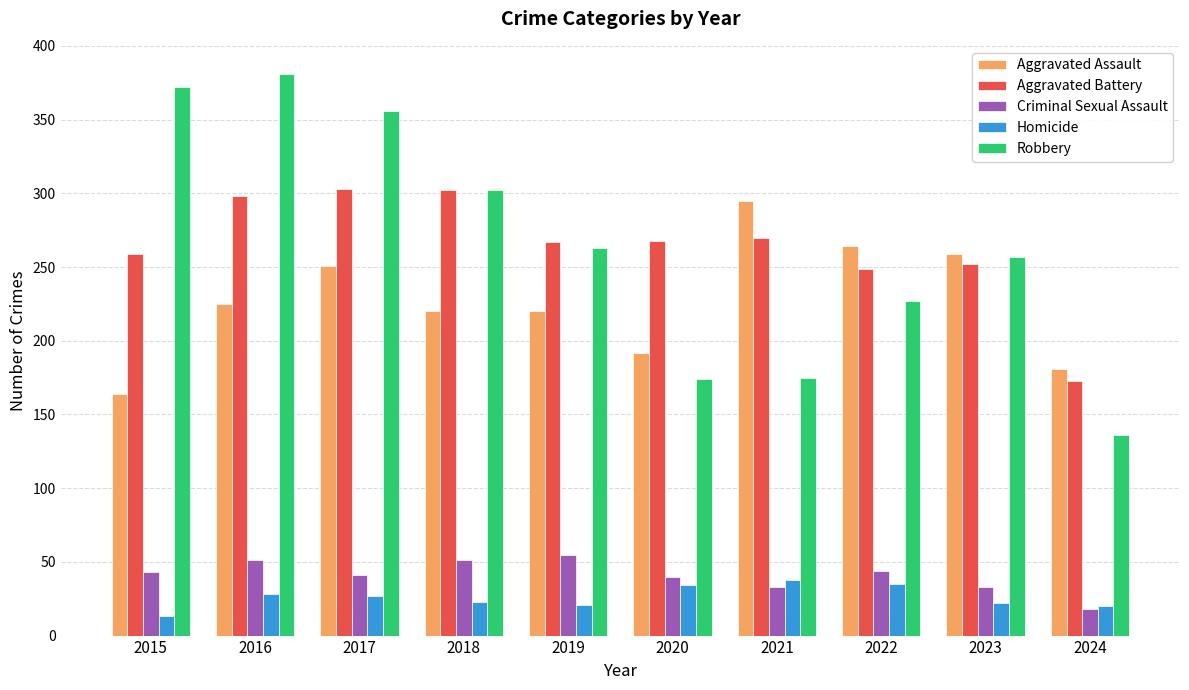

Which series changed the most between 2020 and 2024?

Aggravated Battery